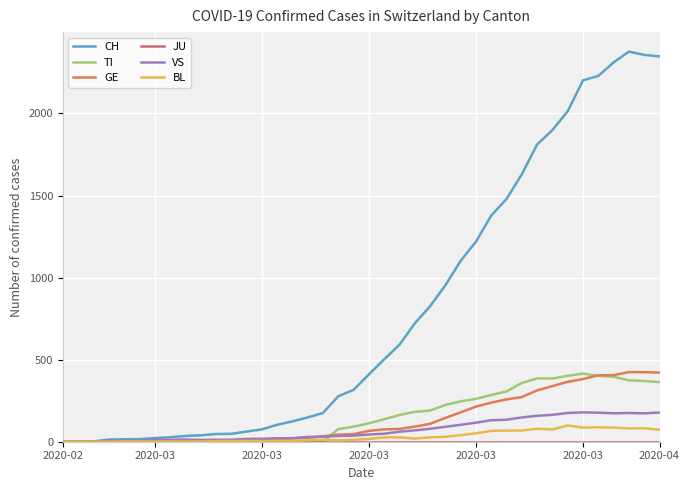

At how many categories does at least one series exceed 2295?

4